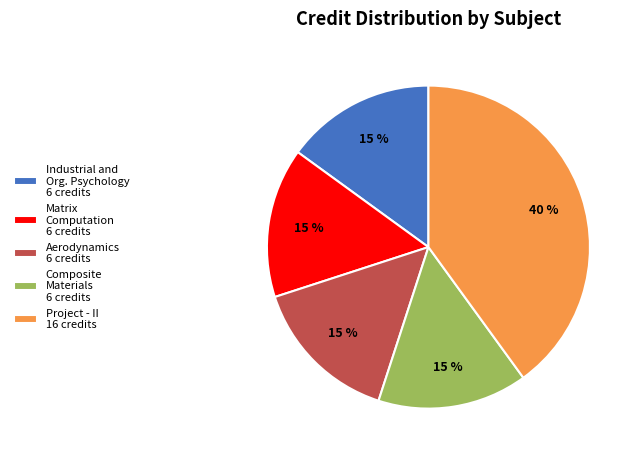

Is it true that Aerodynamics 6 credits is 22% of the pie?

False